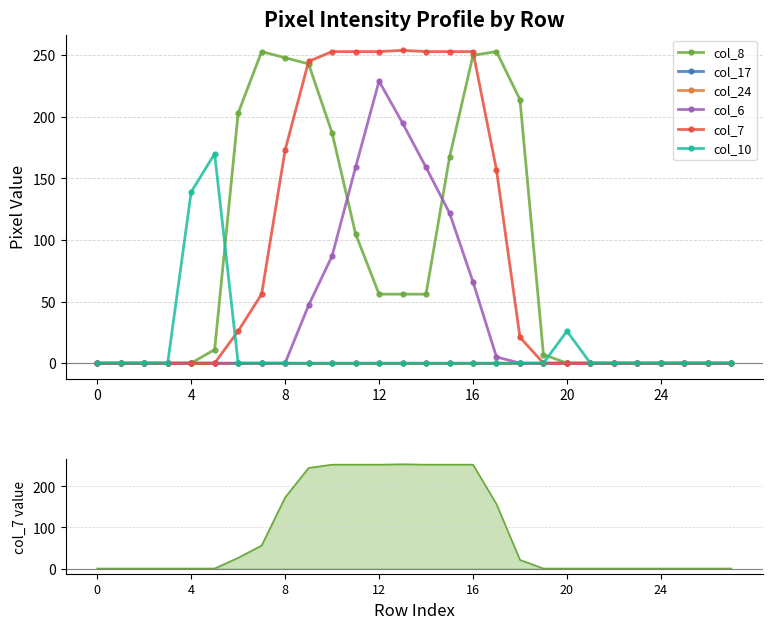

How many values in the col_8 series exceed 11?

13